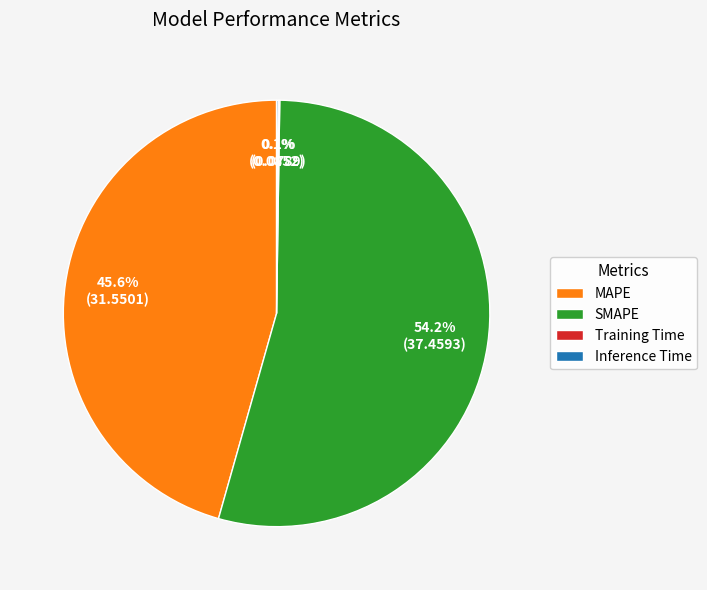

To the nearest percent, what is the average slice percentage?

25%